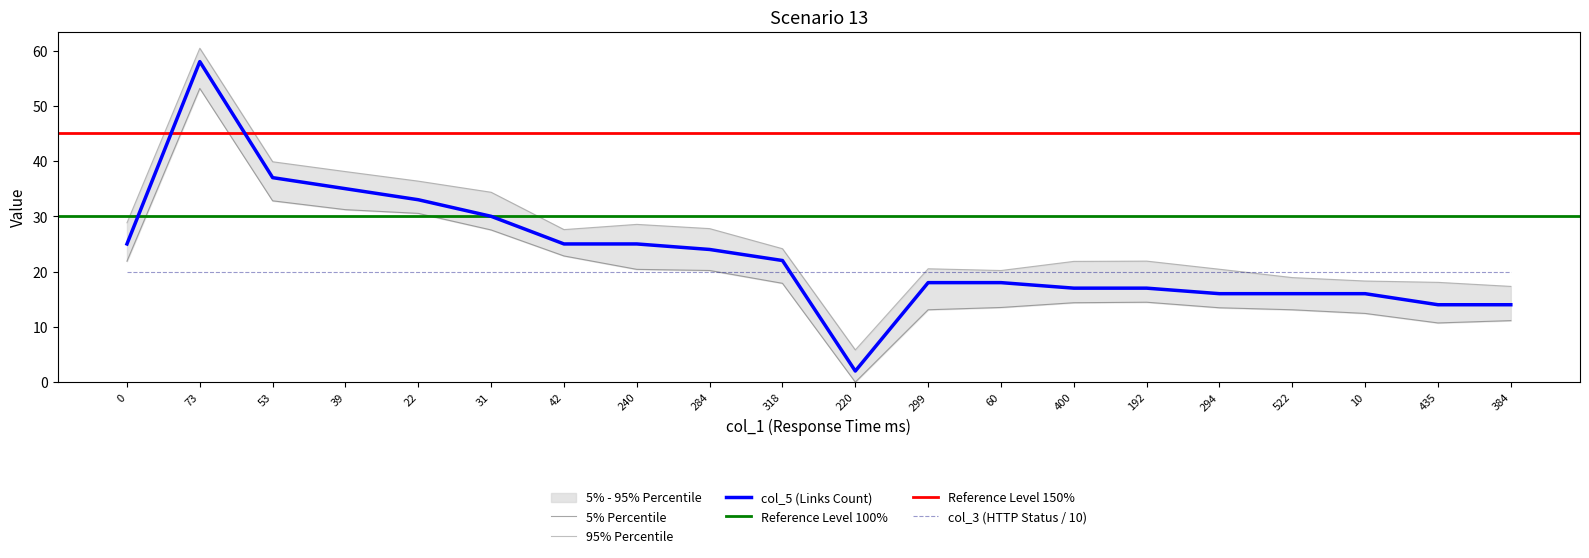

Read the value at 22.

33